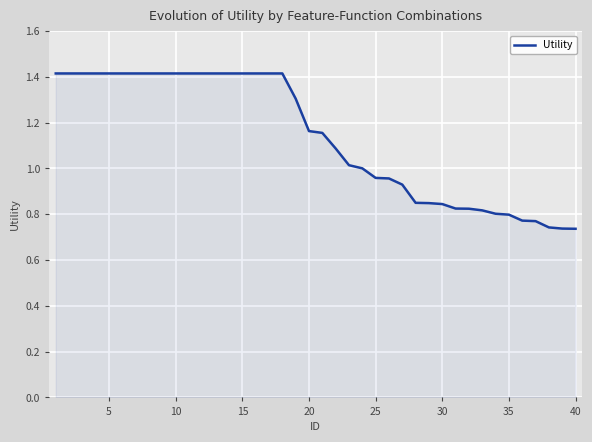

How many categories are shown in the chart?

40